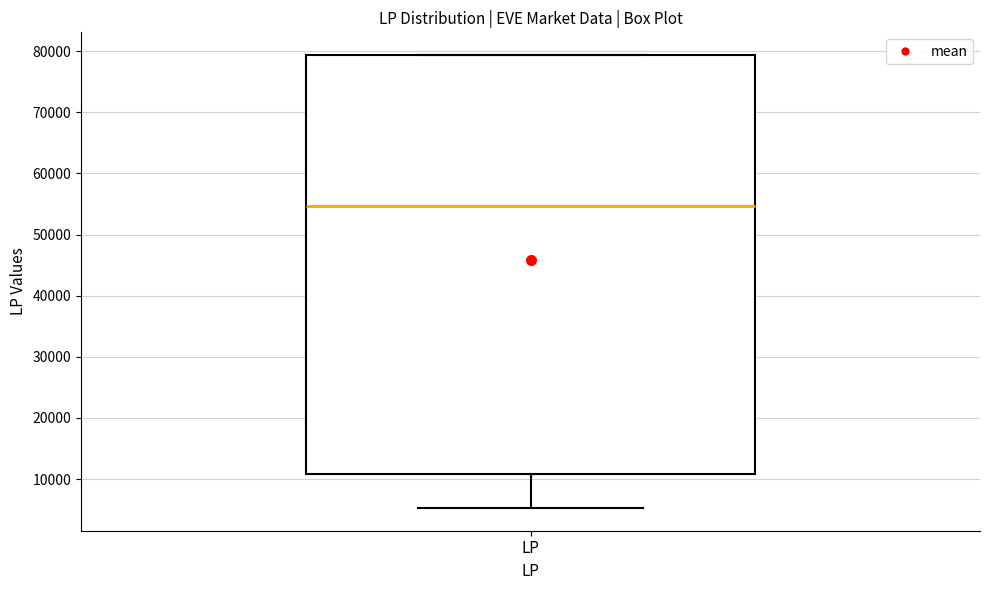

Read this box plot against the y-axis: the position of the median line, the range covered by the box, and the ends of both whiskers. The values are not printed on the chart, so give them approximately, as read against the axis.

median 55000, box 11000 to 79000, whiskers 5000 to 79000